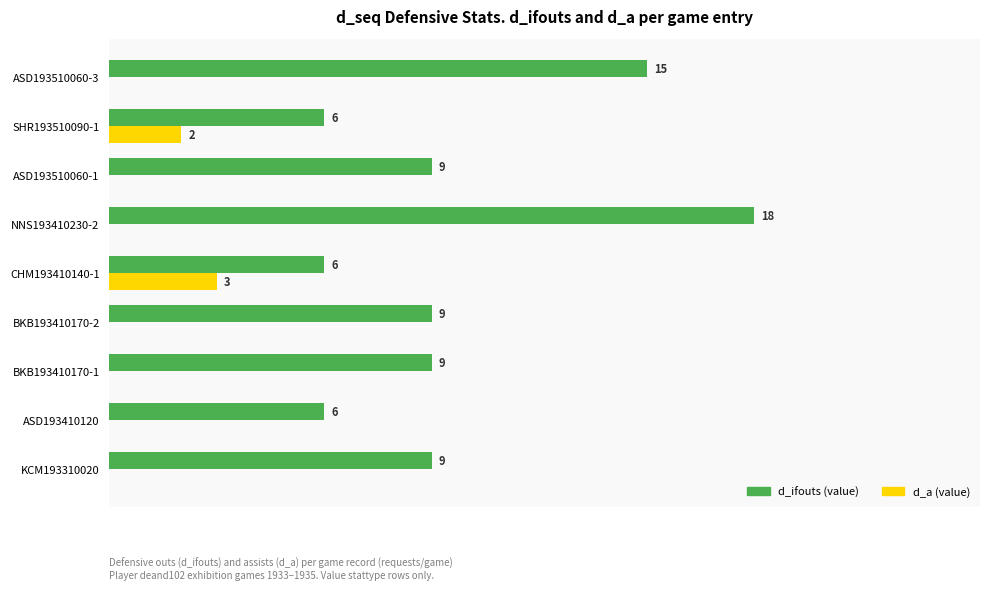

Which series has the largest total across all categories?

d_ifouts (value)